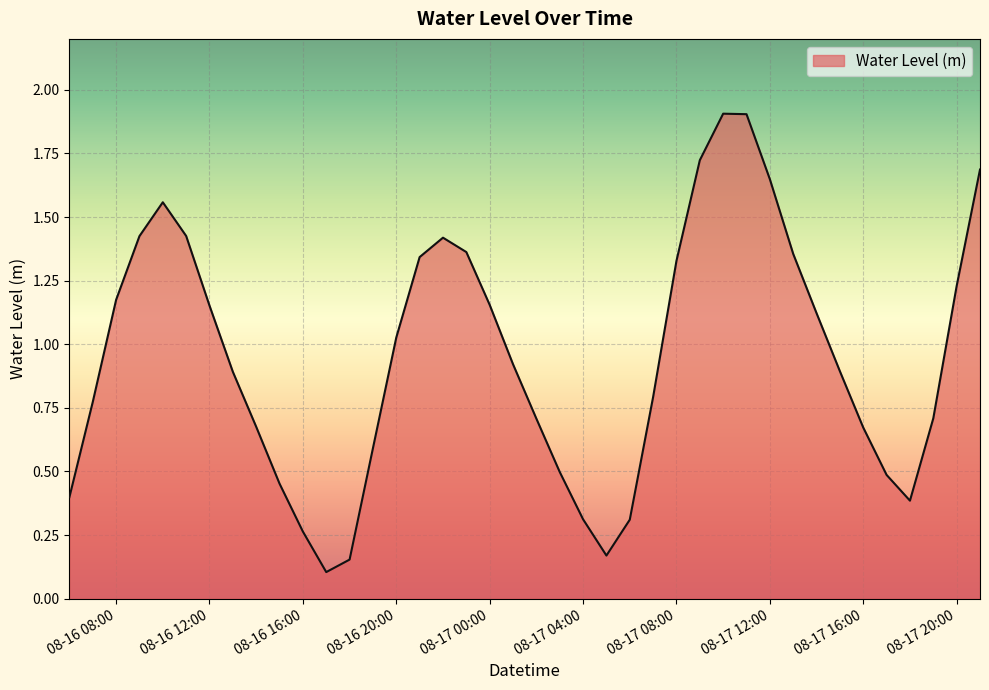

What is the difference between the second highest and minimum values?

1.8